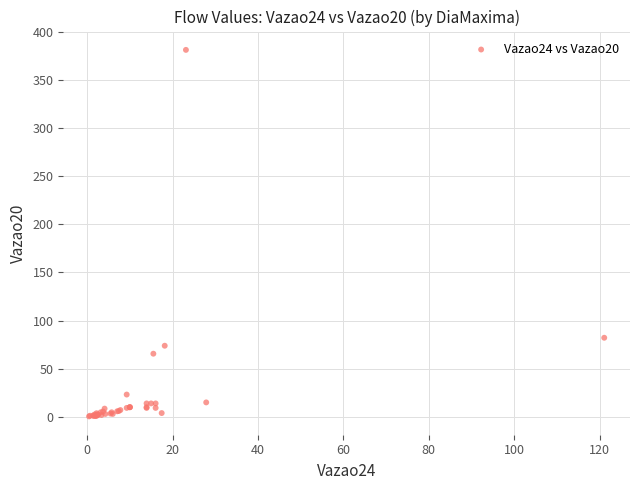

What Y value in the scatter plot is closest to 190?

82.1